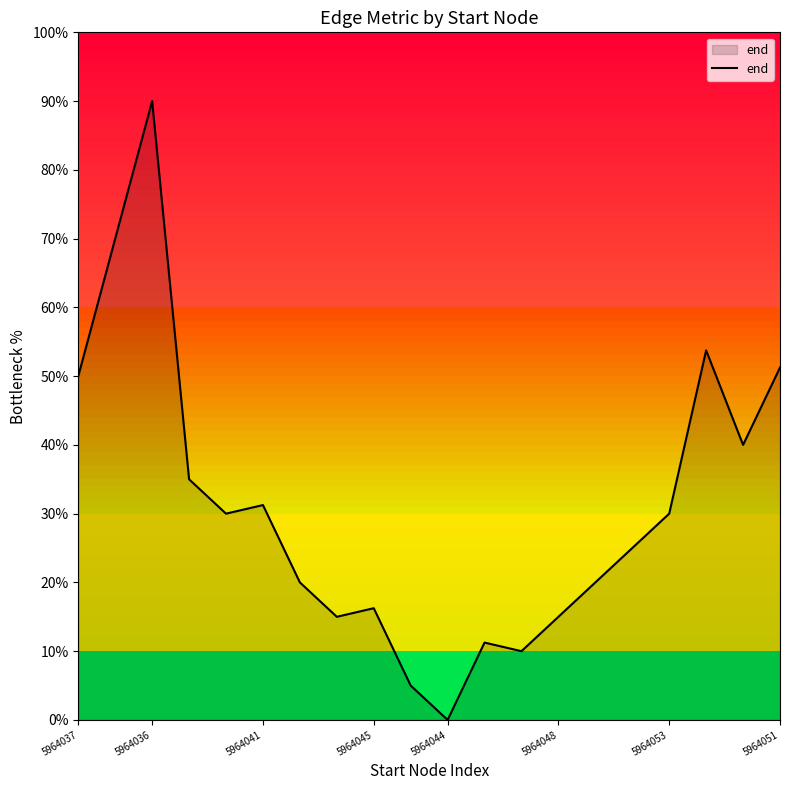

What is the difference between the maximum and minimum values?

90.0